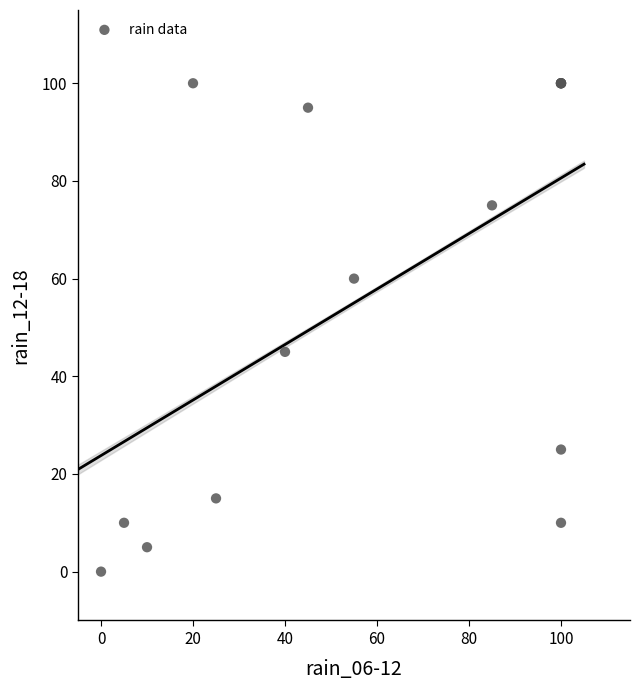

What Y value in the scatter plot is closest to 50?

45